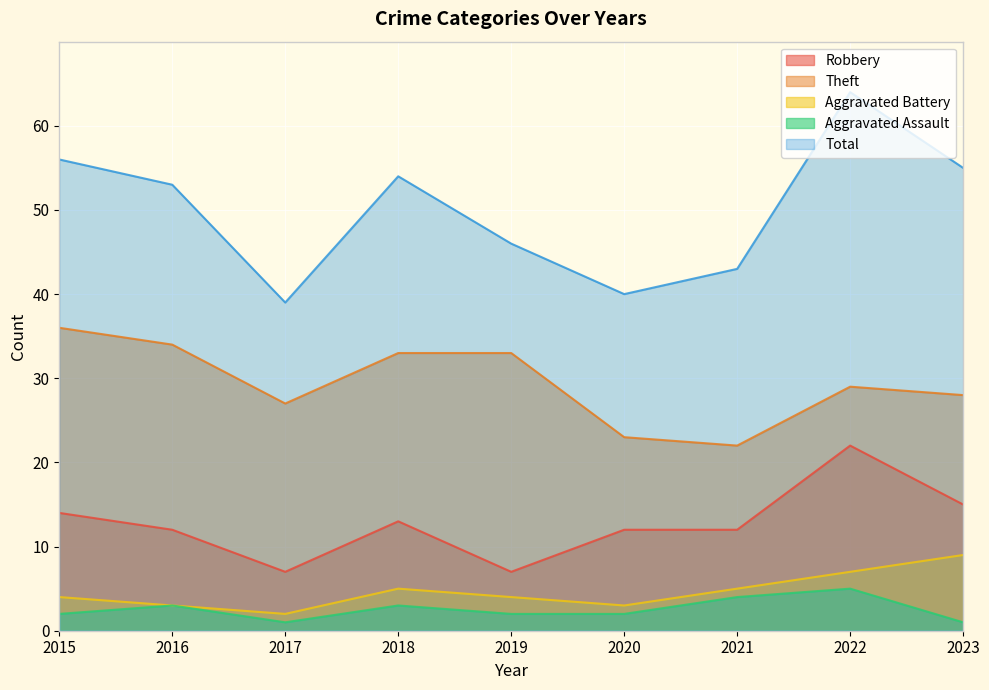

Between 2021 and 2022, which series saw the biggest shift?

Total